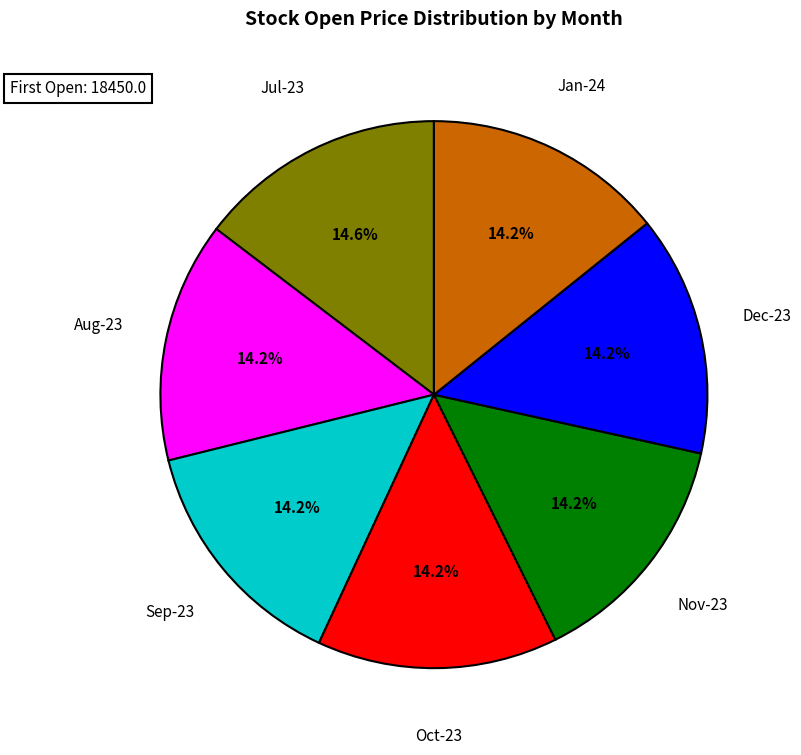

Does Jul-23 account for over 50% of the chart?

No